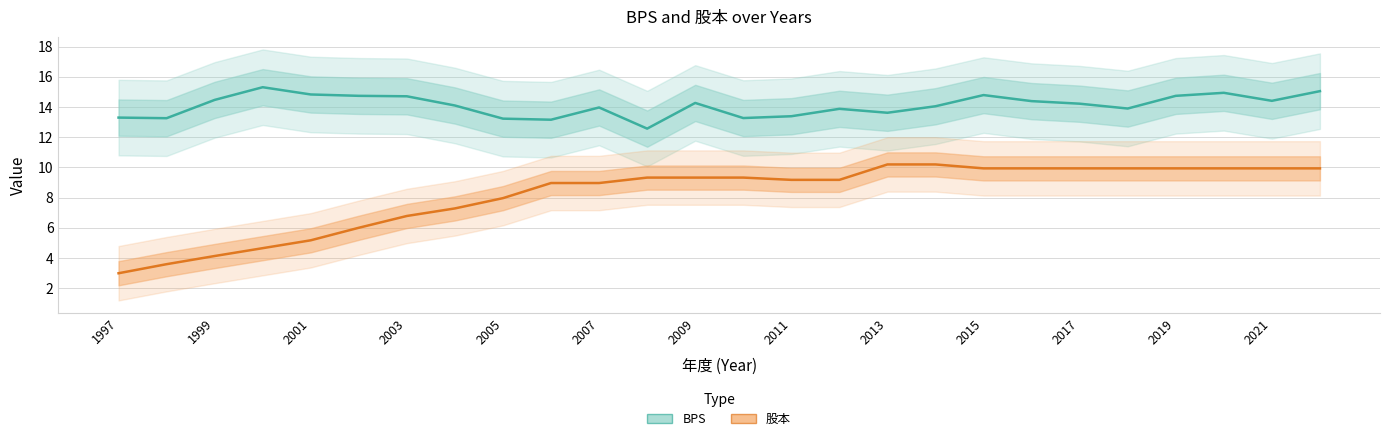

True or false: 股本 and BPS cross at least once.

False